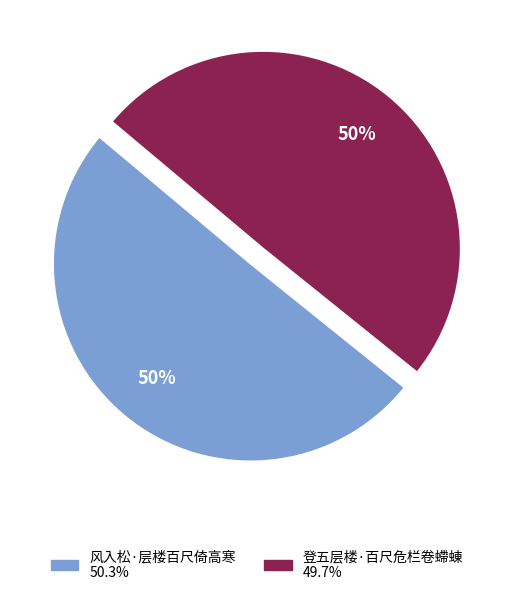

To the nearest percent, what is the average slice percentage?

50%